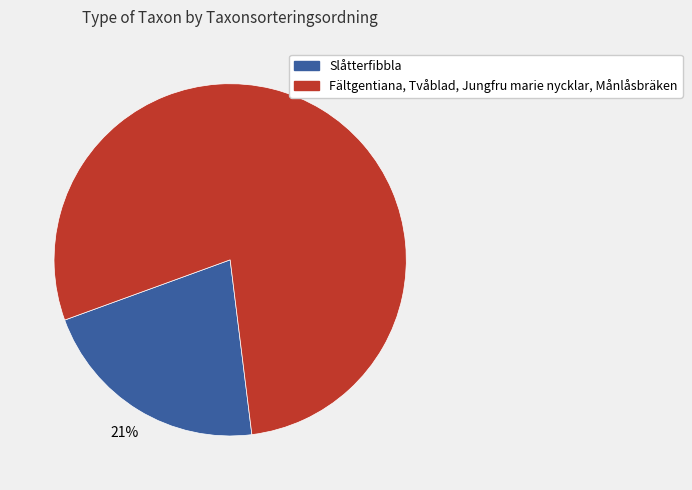

Is there a majority slice in this chart?

Yes